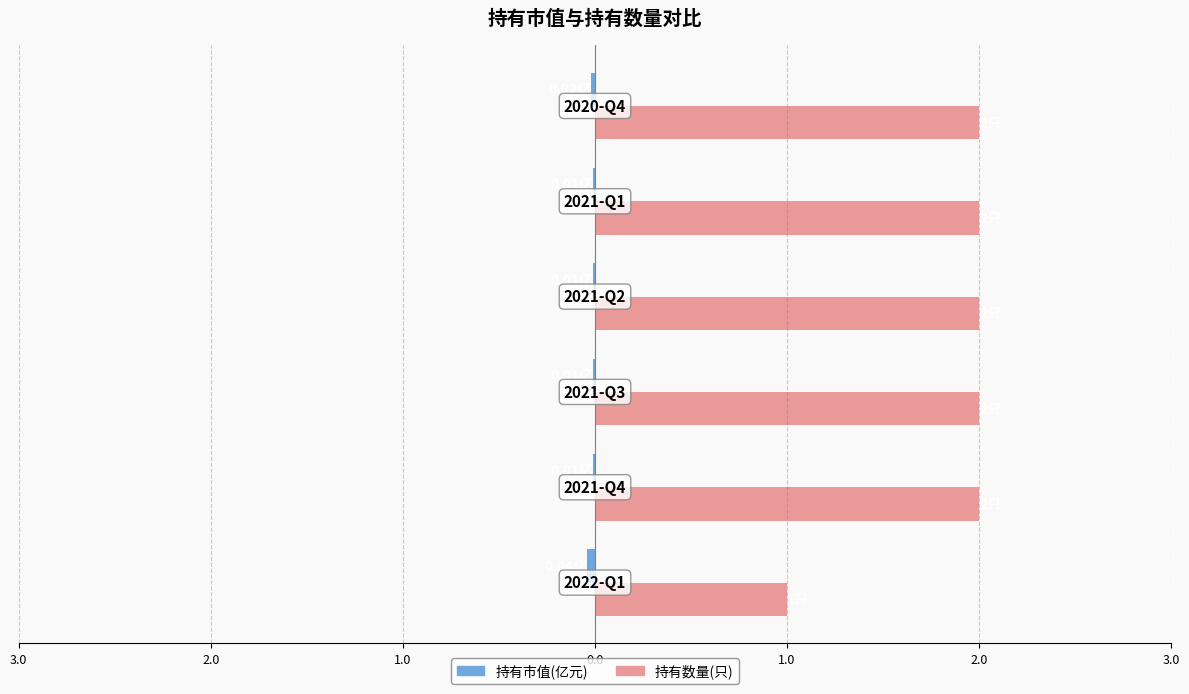

What are all the series names shown in the legend?

持有市值(亿元), 持有数量(只)